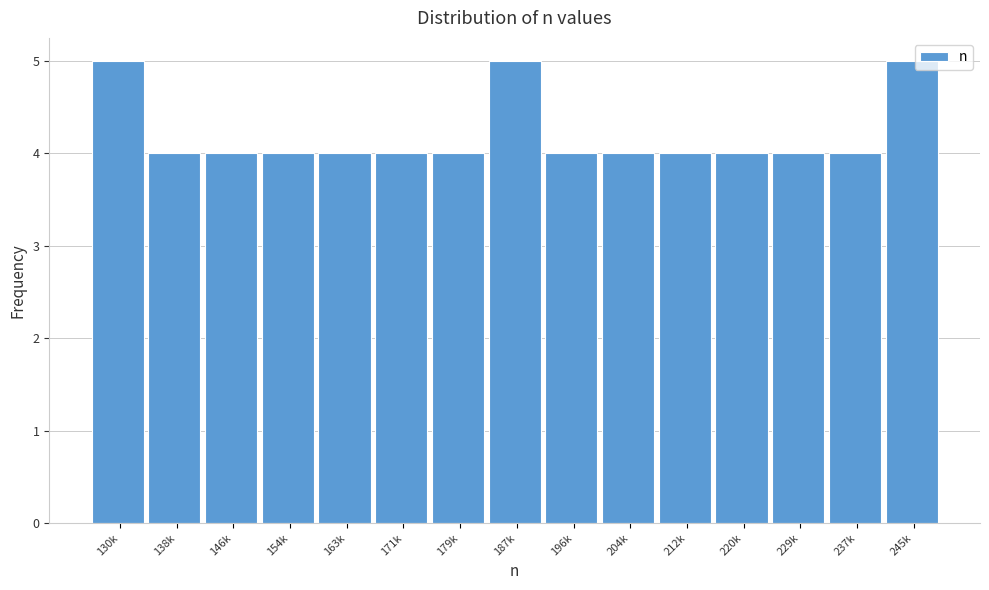

Reading right to left, what are all the values shown in this chart?

5	4	4	4	4	4	4	5	4	4	4	4	4	4	5